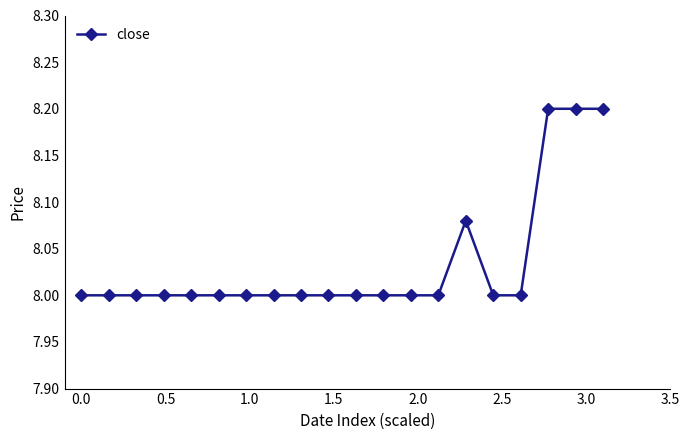

What is the value of the 20th point from the left?

8.2